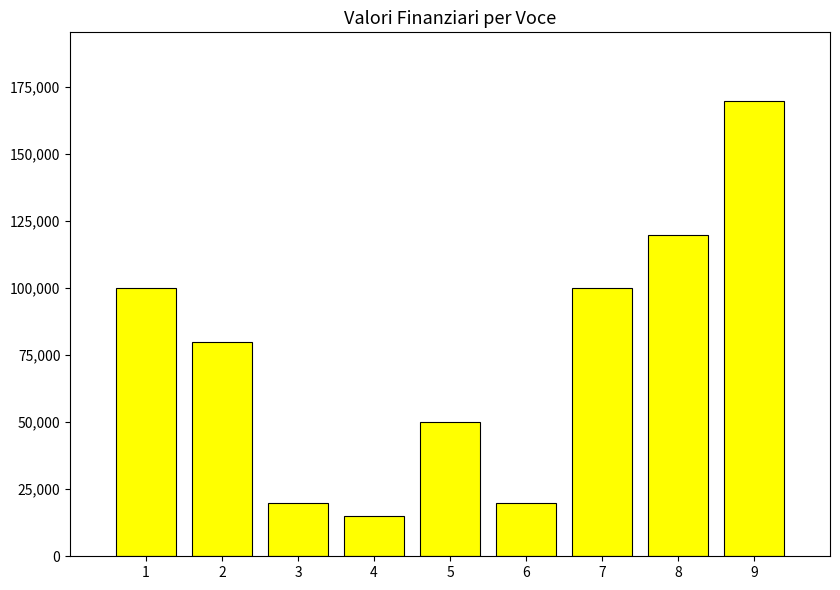

What is the difference between the values at 5 and 4?

35000